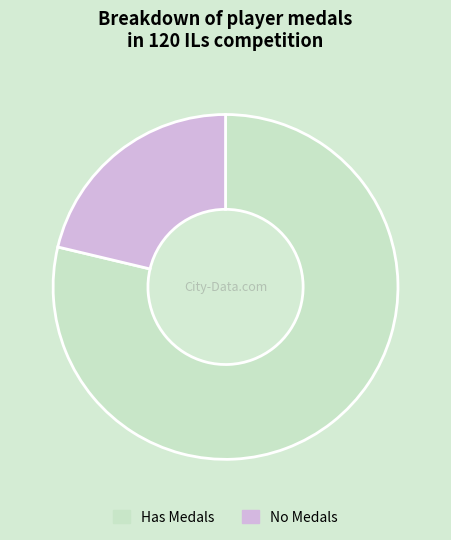

Which category has the smallest portion of the pie?

No Medals